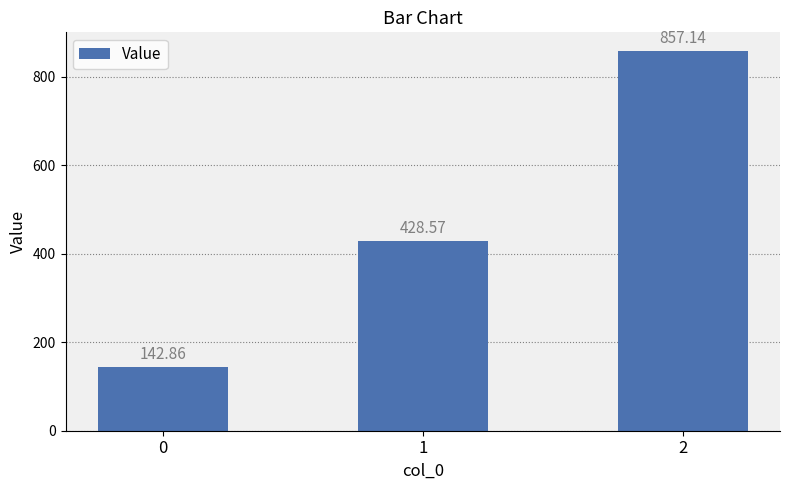

What is the difference between the values at 0 and 1?

285.7